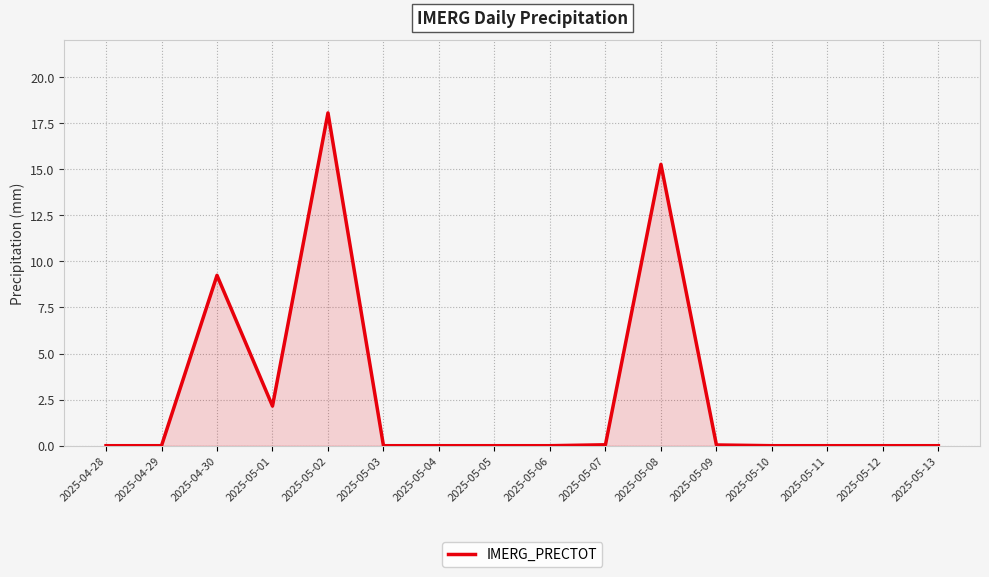

At which label is the value closest to 9?

2025-04-30